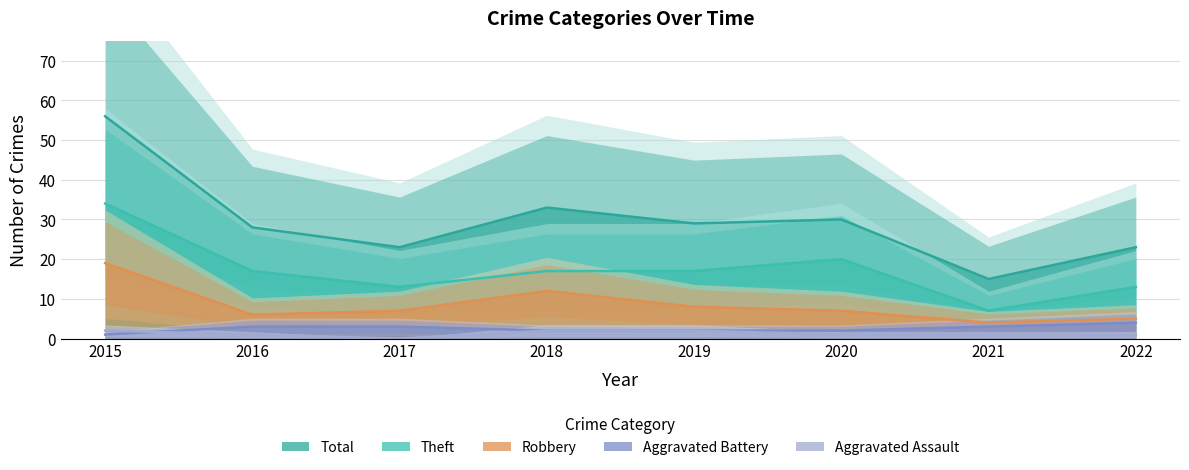

Where is Aggravated Assault nearest to the value 1?

2016